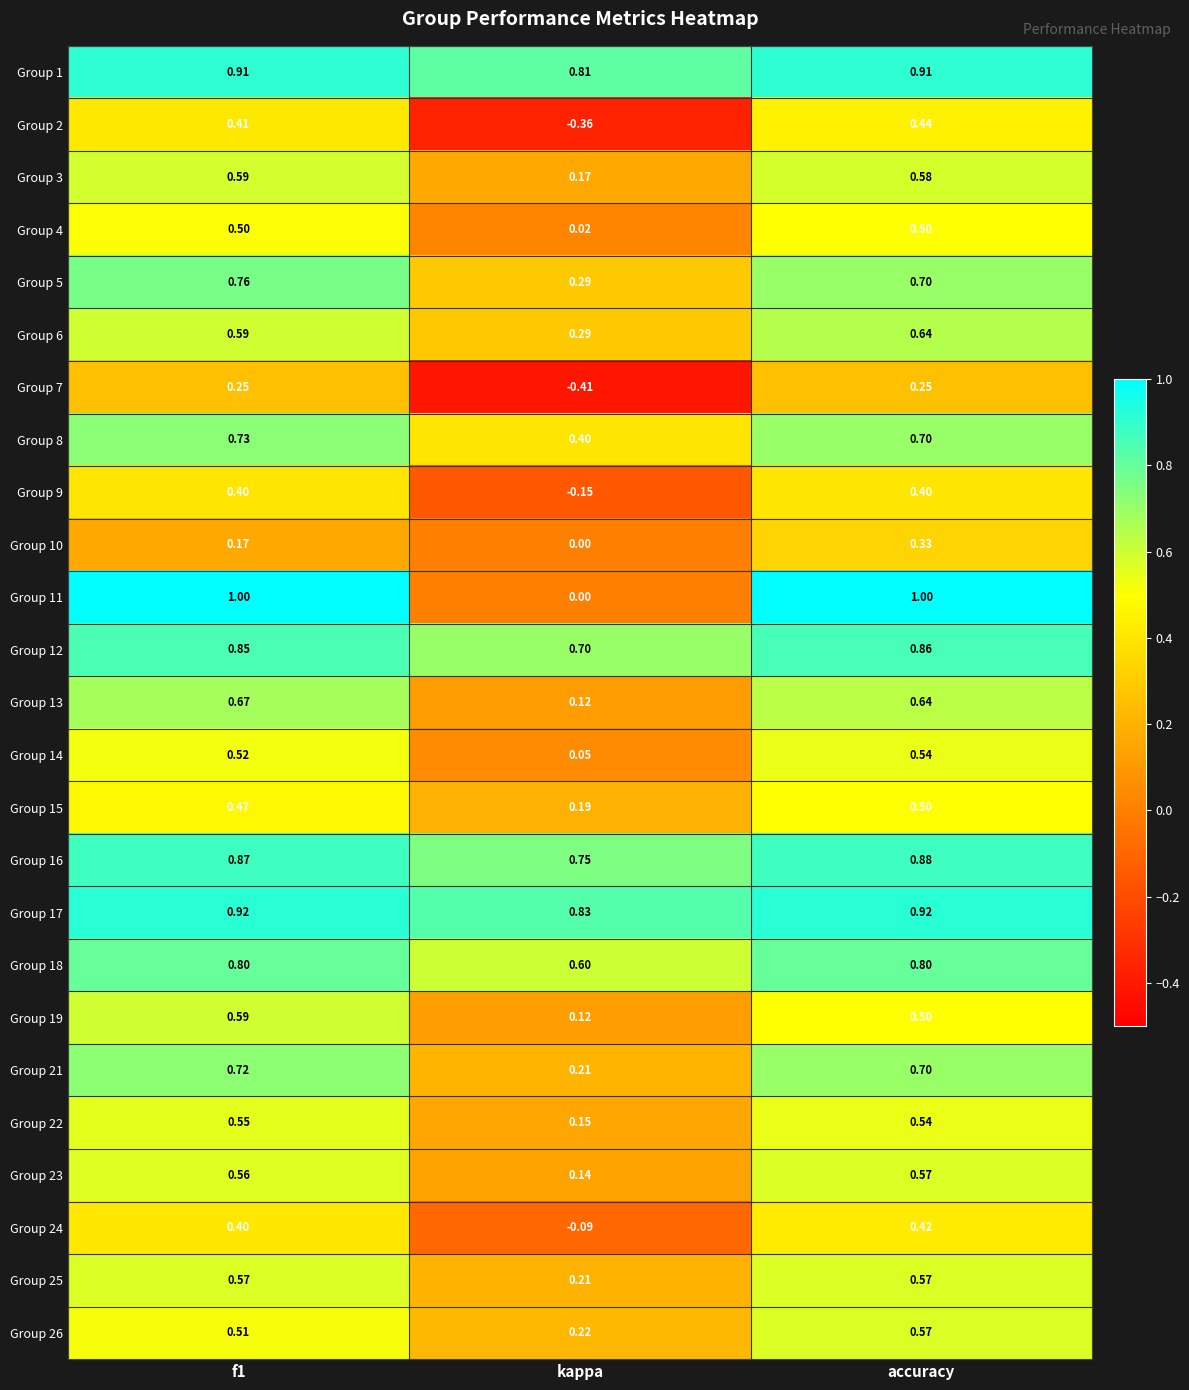

At which category does the chart reach its minimum across all series?

kappa